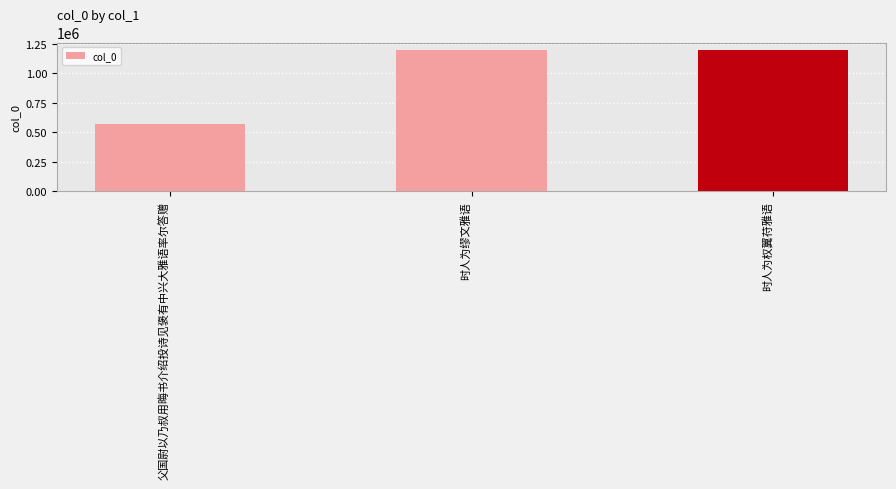

What is the approximate value at 时人为权翼苻雅语?

1198625